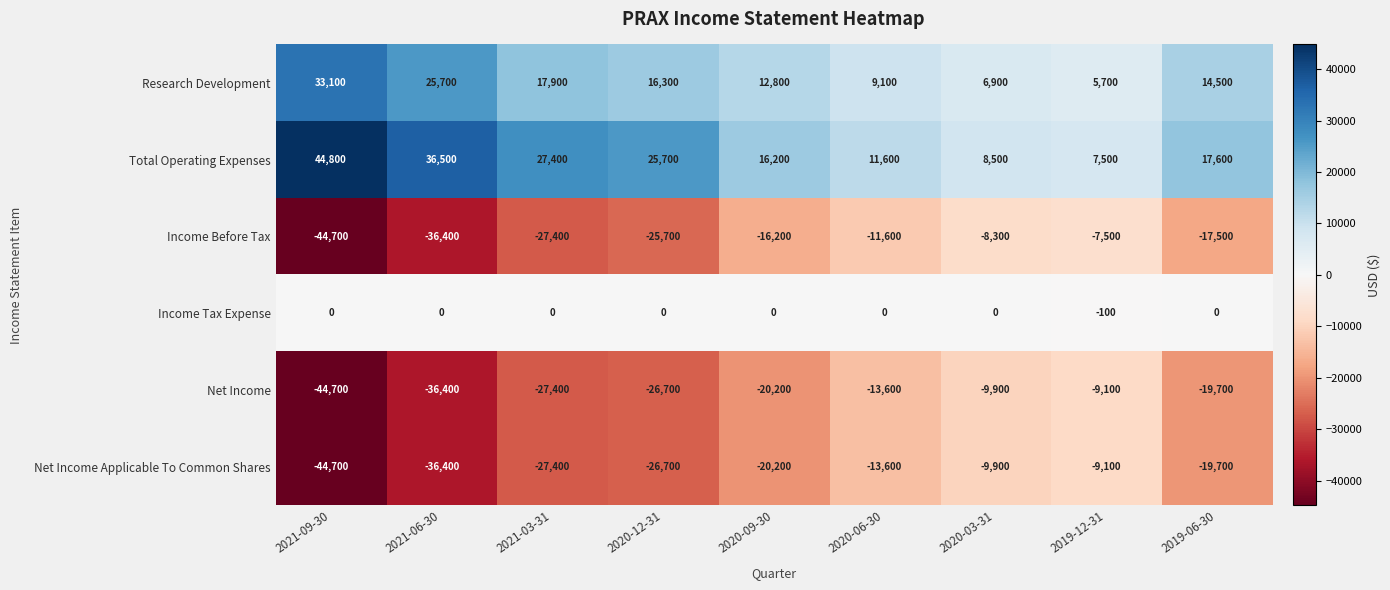

At which category is the sum across all series the highest?

2019-12-31